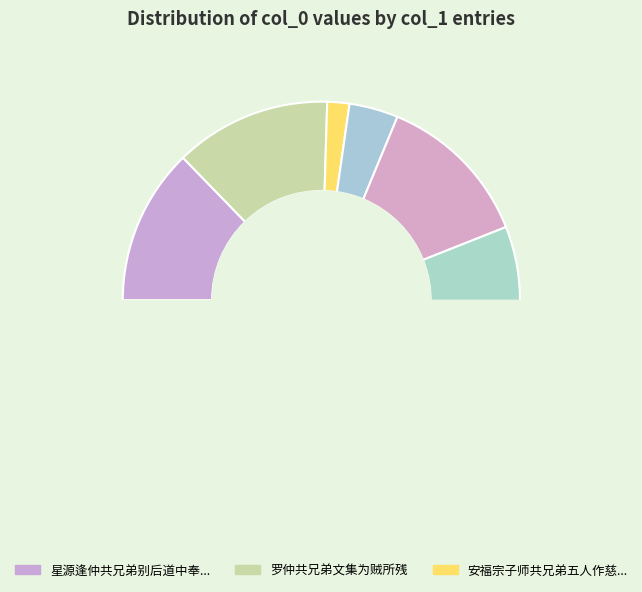

What percentage do 同仲共兄弟访赵行可行可置酒二首 and 同仲共兄弟访赵行可行可置酒二首 其一 together represent?

26.0%